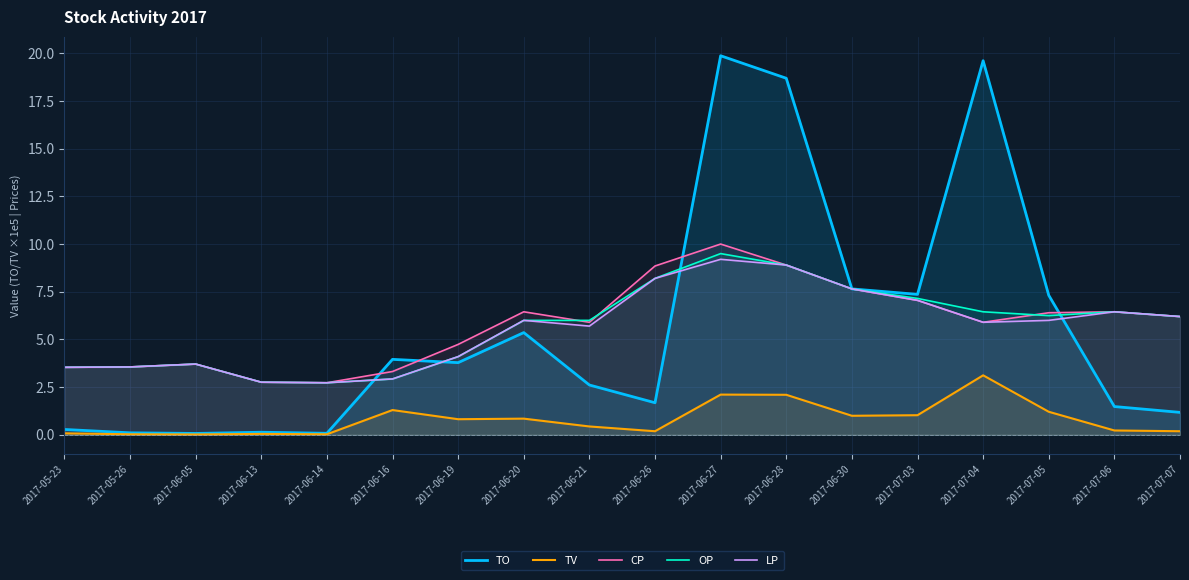

At 2017-06-27, list the series in order from largest to smallest.

TO, CP, OP, LP, TV